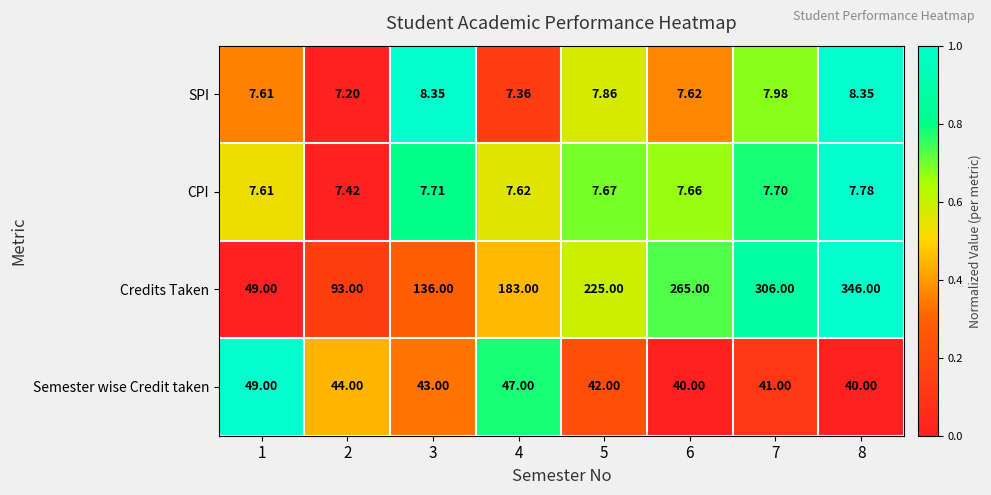

Rank the series by their maximum value, from highest to lowest.

Credits Taken, Semester wise Credit taken, SPI, CPI